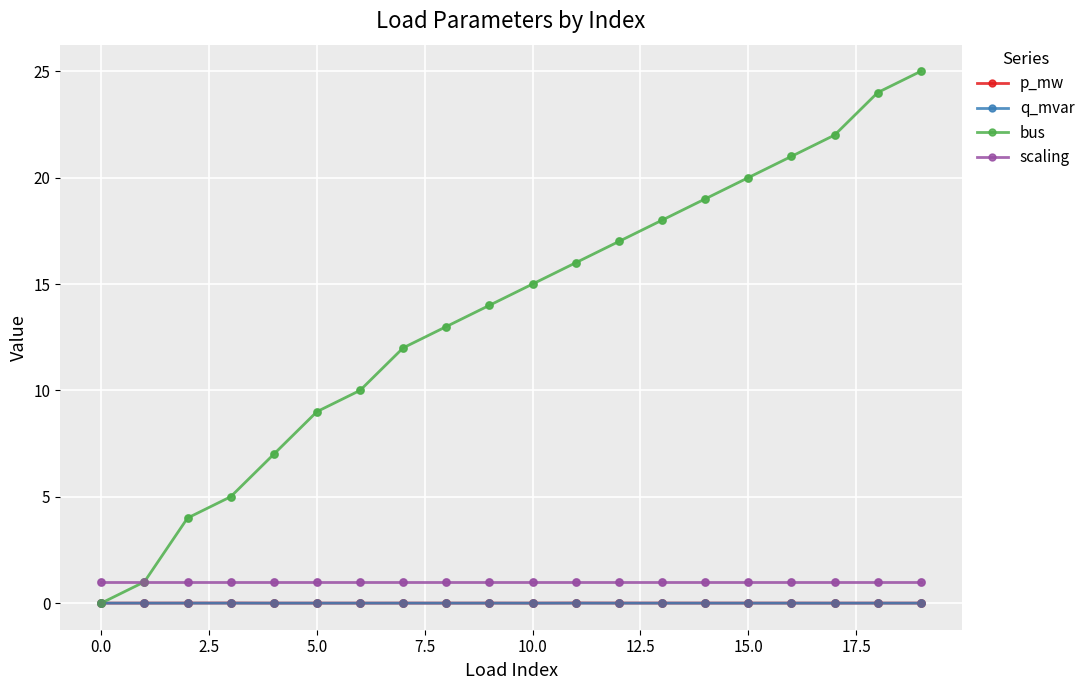

Which series has the largest total across all categories?

bus